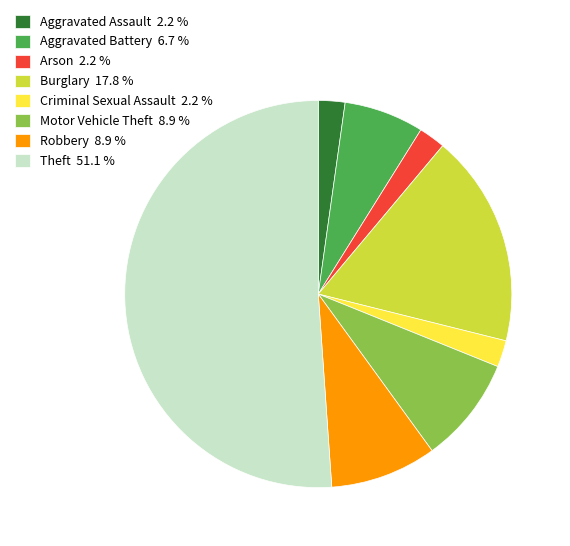

True or false: Burglary accounts for 18% of the total.

True